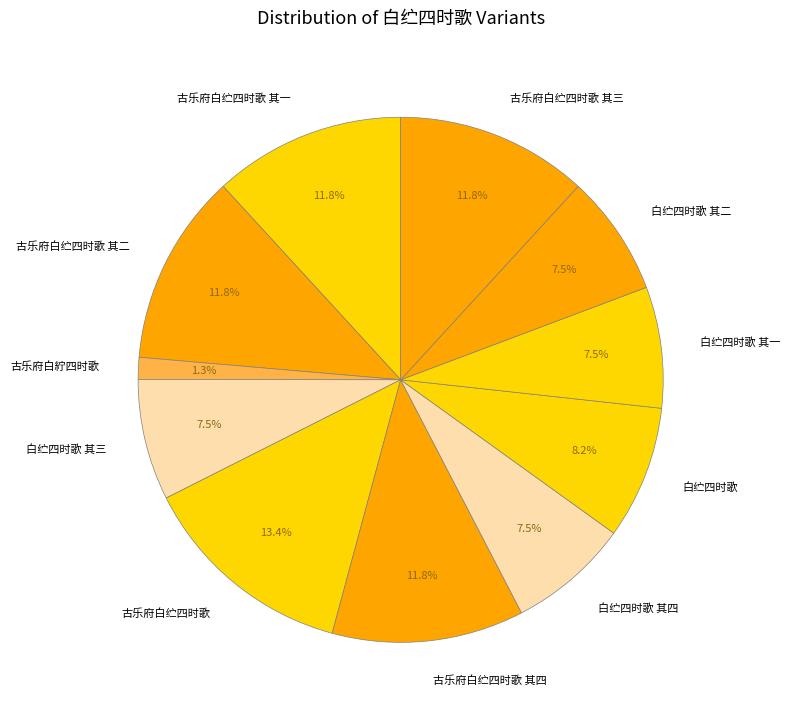

To the nearest percent, what is the difference between the largest and smallest slice percentages?

12%